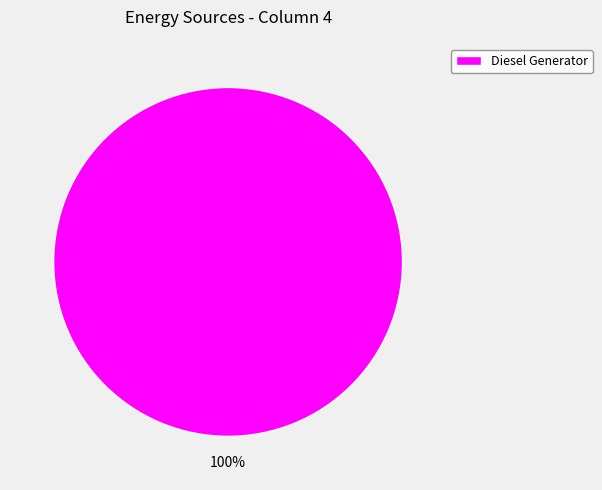

Rank the categories by value from highest to lowest.

Diesel Generator